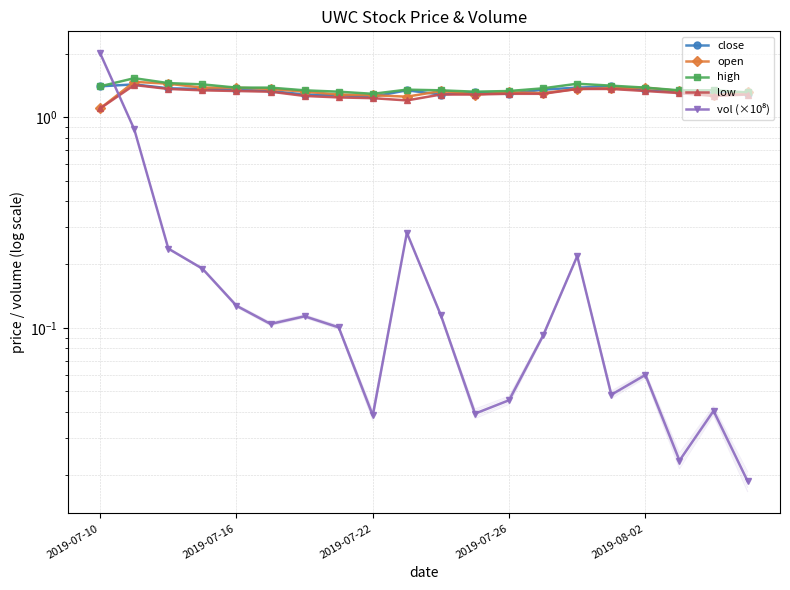

Which series has the widest spread of values?

vol (×10⁸)